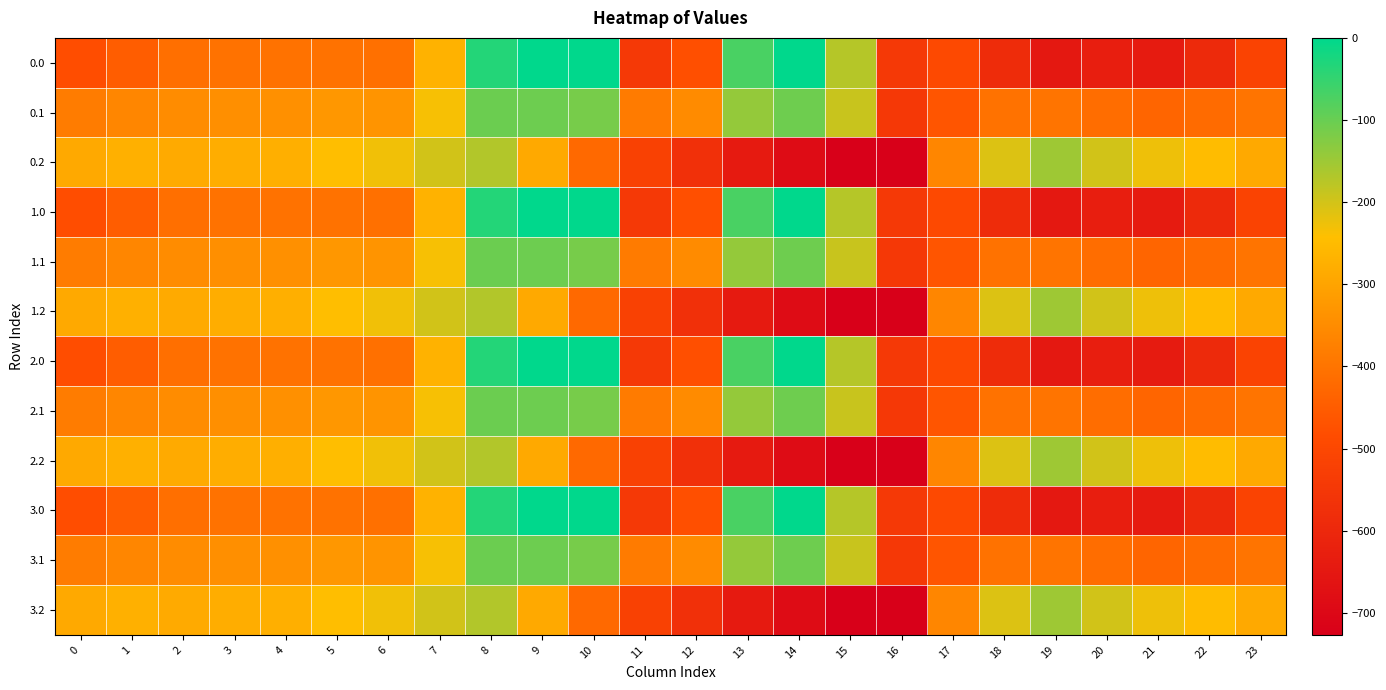

Reading right to left, extract all data points from this chart.

0.0: 23=-511.3	22=-592.3	21=-638.4	20=-629.9	19=-649.2	18=-586.7	17=-494.8	16=-545.4	15=-172.8	14=-0.3	13=-70.2	12=-477.2	11=-544.3	10=0.0	9=0.0	8=-35.0	7=-270.7	6=-408.0	5=-403.8	4=-404.9	3=-404.4	2=-410.3	1=-449.5	0=-482.0
0.1: 23=-399.4	22=-419.9	21=-432.4	20=-414.5	19=-400.2	18=-405.4	17=-466.6	16=-547.3	15=-190.4	14=-105.5	13=-141.2	12=-350.8	11=-384.7	10=-114.0	9=-104.8	8=-102.3	7=-234.9	6=-332.2	5=-325.7	4=-339.6	3=-342.7	2=-347.9	1=-361.1	0=-384.6
0.2: 23=-287.5	22=-247.4	21=-226.4	20=-199.2	19=-151.0	18=-210.0	17=-362.4	16=-726.6	15=-725.8	14=-687.4	13=-640.4	12=-571.2	11=-520.6	10=-423.5	9=-288.5	8=-169.5	7=-199.0	6=-228.8	5=-245.0	4=-274.4	3=-281.0	2=-285.5	1=-272.7	0=-287.1
1.0: 23=-511.3	22=-592.3	21=-638.4	20=-629.9	19=-649.2	18=-586.7	17=-494.8	16=-545.4	15=-172.8	14=-0.3	13=-70.2	12=-477.2	11=-544.3	10=0.0	9=0.0	8=-35.0	7=-270.7	6=-408.0	5=-403.8	4=-404.9	3=-404.4	2=-410.3	1=-449.5	0=-482.0
1.1: 23=-399.4	22=-419.9	21=-432.4	20=-414.5	19=-400.2	18=-405.4	17=-466.6	16=-547.3	15=-190.4	14=-105.5	13=-141.2	12=-350.8	11=-384.7	10=-114.0	9=-104.8	8=-102.3	7=-234.9	6=-332.2	5=-325.7	4=-339.6	3=-342.7	2=-347.9	1=-361.1	0=-384.6
1.2: 23=-287.5	22=-247.4	21=-226.4	20=-199.2	19=-151.0	18=-210.0	17=-362.4	16=-726.6	15=-725.8	14=-687.4	13=-640.4	12=-571.2	11=-520.6	10=-423.5	9=-288.5	8=-169.5	7=-199.0	6=-228.8	5=-245.0	4=-274.4	3=-281.0	2=-285.5	1=-272.7	0=-287.1
2.0: 23=-511.3	22=-592.3	21=-638.4	20=-629.9	19=-649.2	18=-586.7	17=-494.8	16=-545.4	15=-172.8	14=-0.3	13=-70.2	12=-477.2	11=-544.3	10=0.0	9=0.0	8=-35.0	7=-270.7	6=-408.0	5=-403.8	4=-404.9	3=-404.4	2=-410.3	1=-449.5	0=-482.0
2.1: 23=-399.4	22=-419.9	21=-432.4	20=-414.5	19=-400.2	18=-405.4	17=-466.6	16=-547.3	15=-190.4	14=-105.5	13=-141.2	12=-350.8	11=-384.7	10=-114.0	9=-104.8	8=-102.3	7=-234.9	6=-332.2	5=-325.7	4=-339.6	3=-342.7	2=-347.9	1=-361.1	0=-384.6
2.2: 23=-287.5	22=-247.4	21=-226.4	20=-199.2	19=-151.0	18=-210.0	17=-362.4	16=-726.6	15=-725.8	14=-687.4	13=-640.4	12=-571.2	11=-520.6	10=-423.5	9=-288.5	8=-169.5	7=-199.0	6=-228.8	5=-245.0	4=-274.4	3=-281.0	2=-285.5	1=-272.7	0=-287.1
3.0: 23=-511.3	22=-592.3	21=-638.4	20=-629.9	19=-649.2	18=-586.7	17=-494.8	16=-545.4	15=-172.8	14=-0.3	13=-70.2	12=-477.2	11=-544.3	10=0.0	9=0.0	8=-35.0	7=-270.7	6=-408.0	5=-403.8	4=-404.9	3=-404.4	2=-410.3	1=-449.5	0=-482.0
3.1: 23=-399.4	22=-419.9	21=-432.4	20=-414.5	19=-400.2	18=-405.4	17=-466.6	16=-547.3	15=-190.4	14=-105.5	13=-141.2	12=-350.8	11=-384.7	10=-114.0	9=-104.8	8=-102.3	7=-234.9	6=-332.2	5=-325.7	4=-339.6	3=-342.7	2=-347.9	1=-361.1	0=-384.6
3.2: 23=-287.5	22=-247.4	21=-226.4	20=-199.2	19=-151.0	18=-210.0	17=-362.4	16=-726.6	15=-725.8	14=-687.4	13=-640.4	12=-571.2	11=-520.6	10=-423.5	9=-288.5	8=-169.5	7=-199.0	6=-228.8	5=-245.0	4=-274.4	3=-281.0	2=-285.5	1=-272.7	0=-287.1